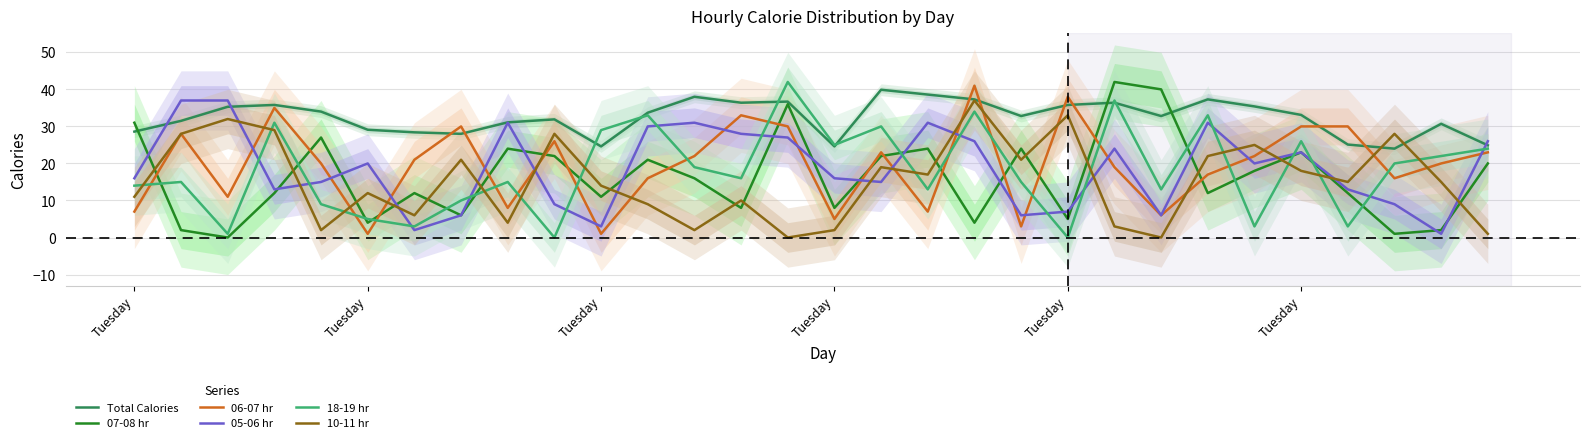

True or false: 10-11 hr has more than 1 points higher than both neighbors.

True